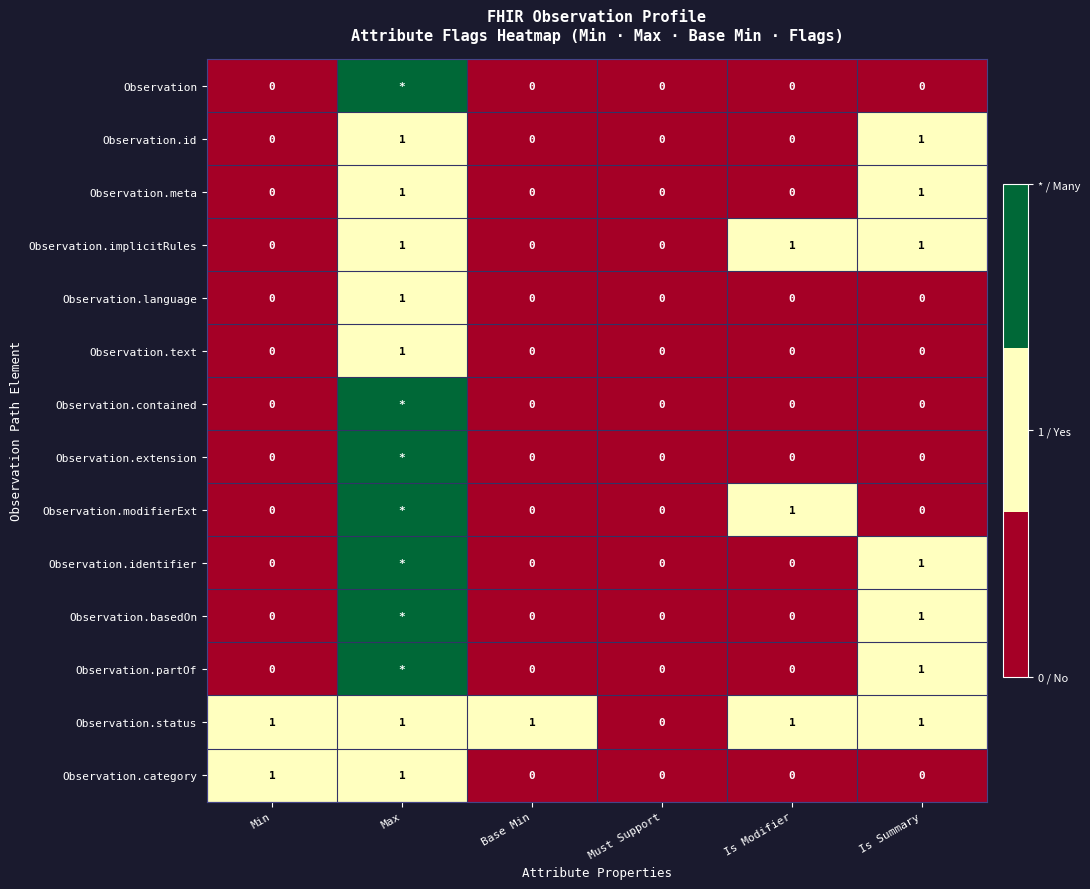

Is the value of Observation.status at Min greater than the value of Observation.modifierExt at Is Summary?

Yes